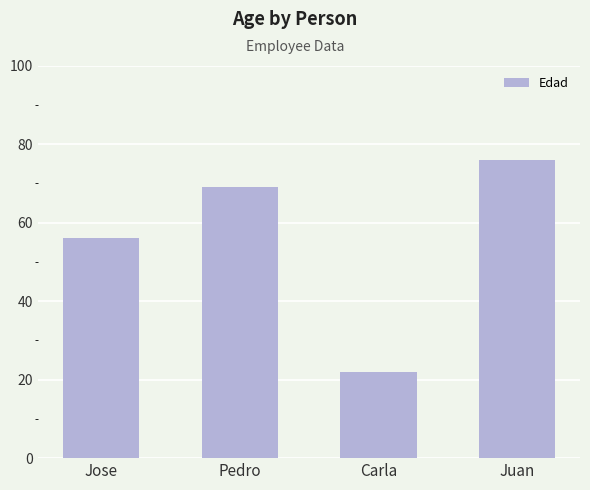

What is the difference between the second highest and second lowest values?

13